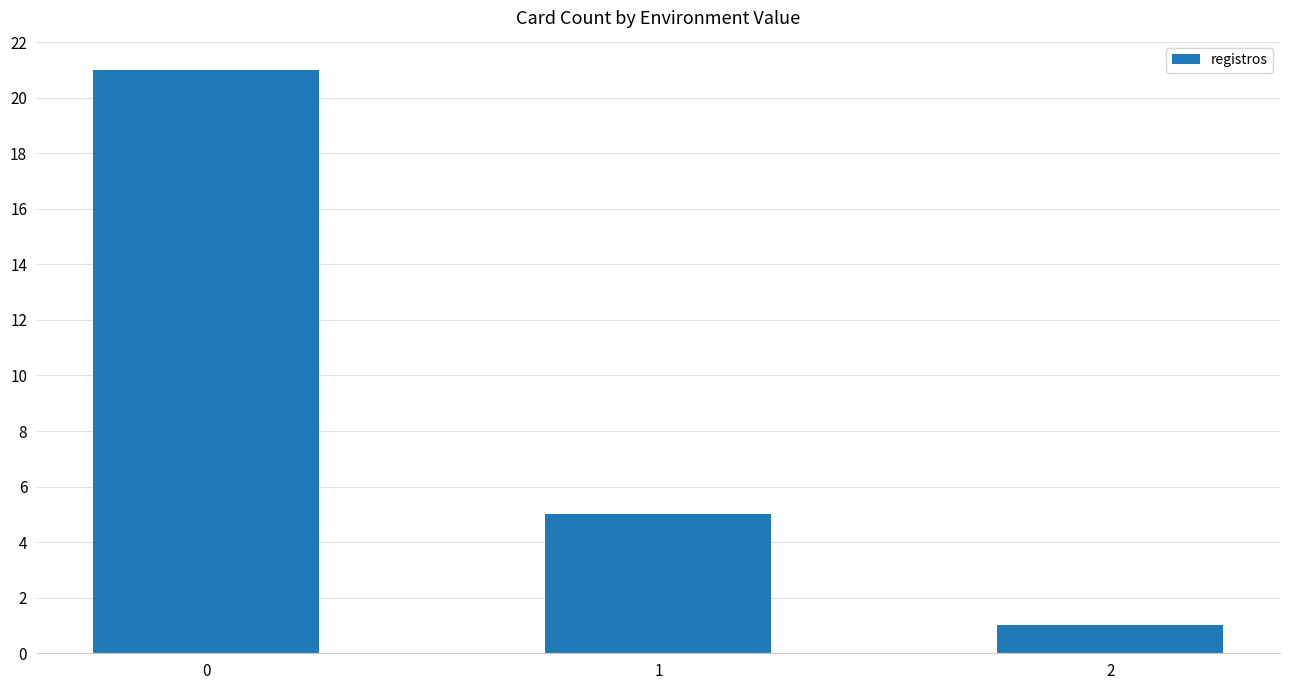

What is the ratio of the value at 2 to the value at 1?

0.2